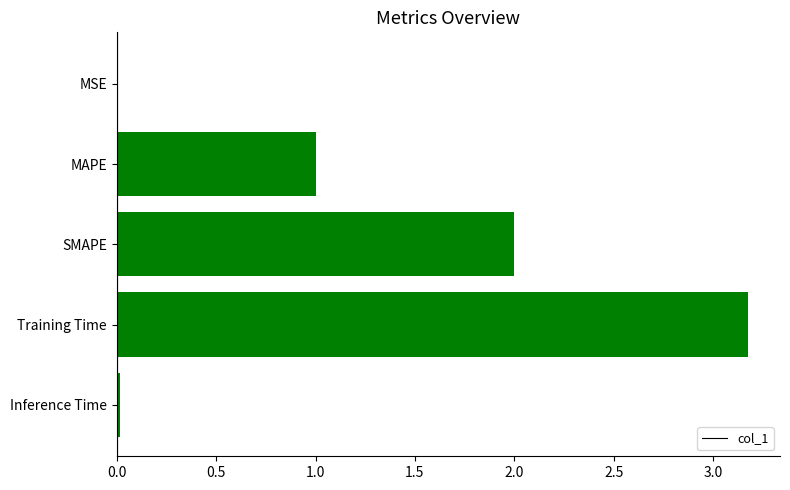

Approximately how many times larger is the value at Training Time compared to MAPE?

3.2